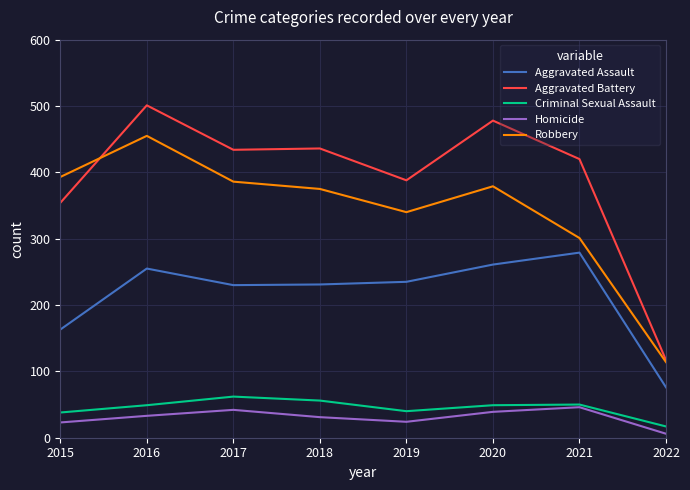

Which series has the widest spread of values?

Aggravated Battery